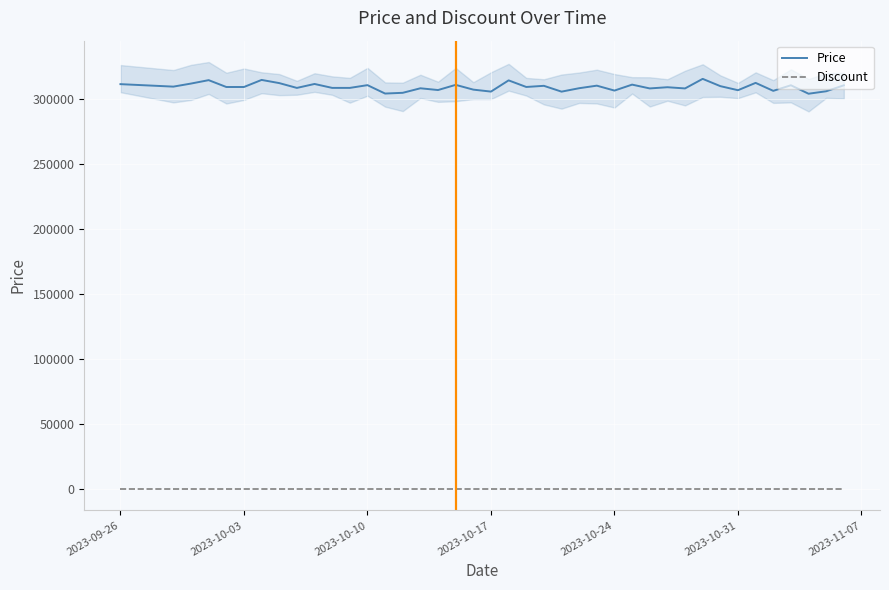

List the series in order of their overall mean, highest first.

Price, Discount